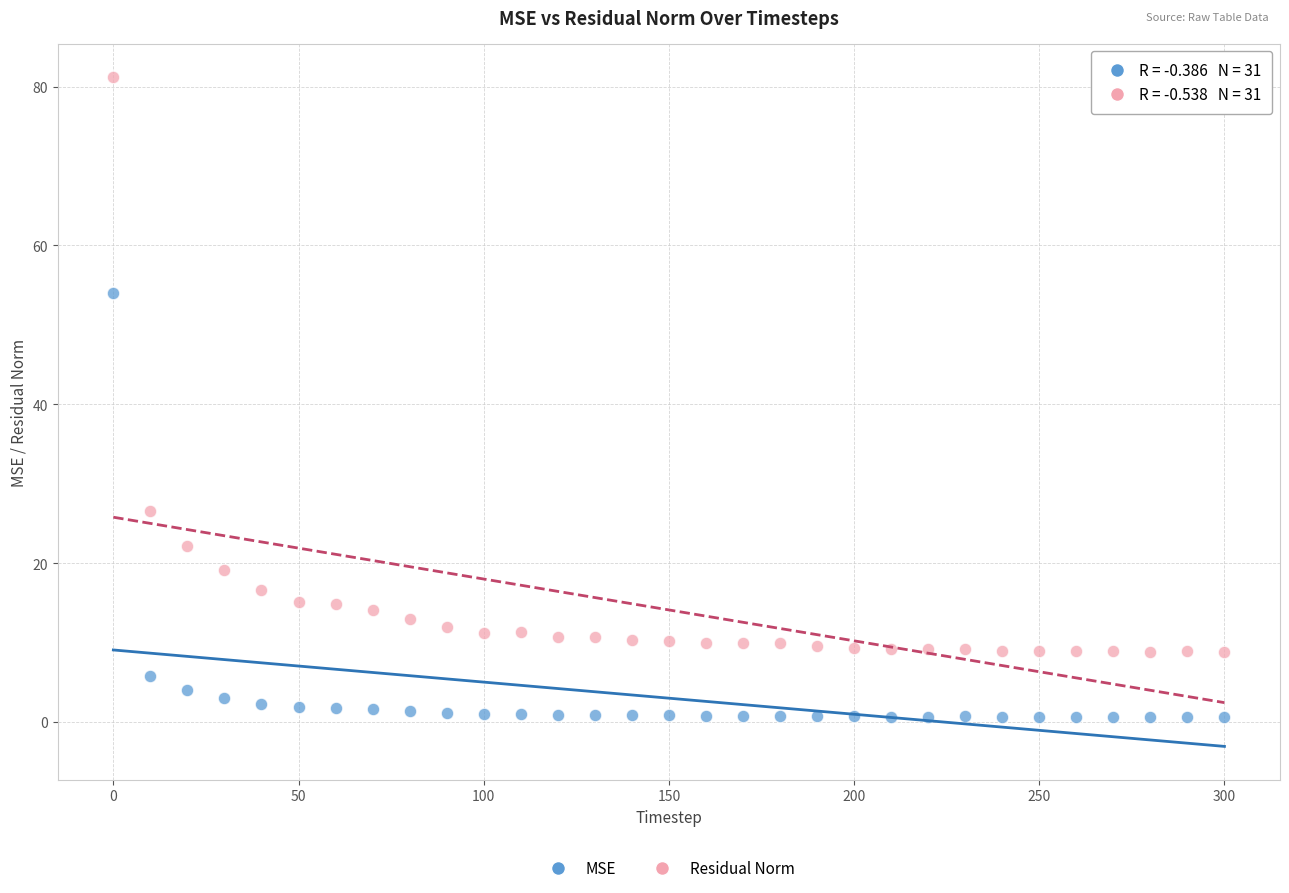

What is the X range (max minus min) for the scatter plot?

300.0